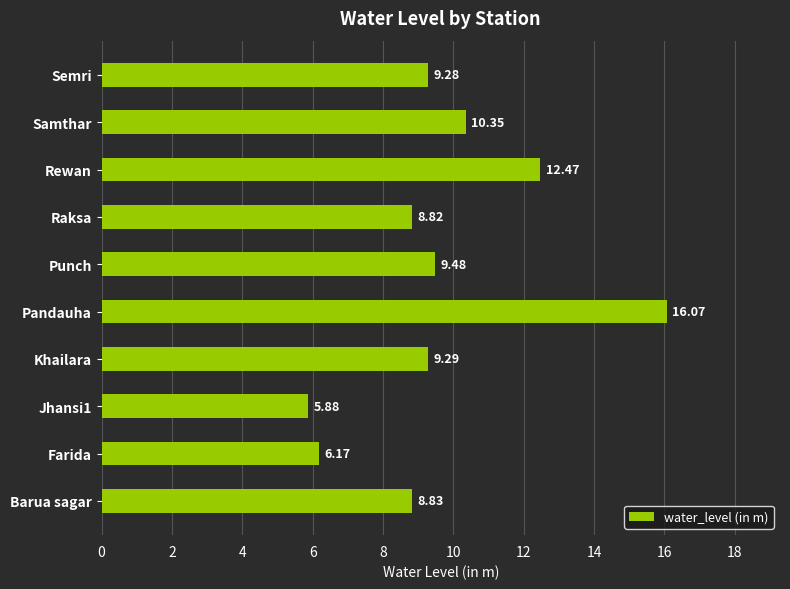

Are the bars grouped side by side (vs. stacked)?

No